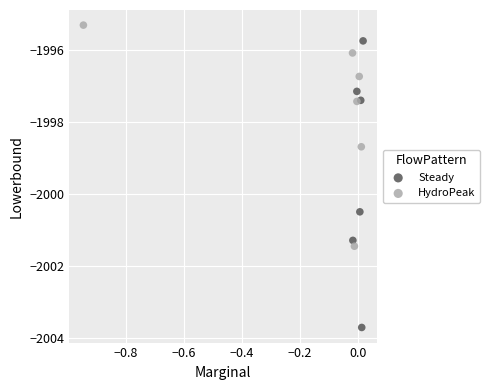

Which series contains the lowest Y value?

Steady